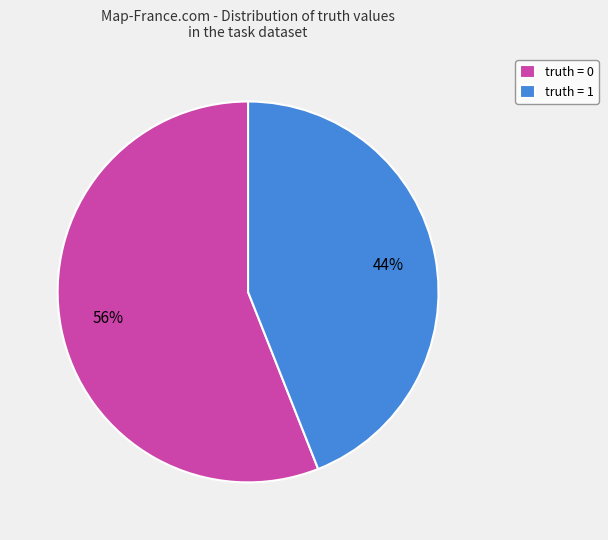

To the nearest percent, what is the difference between the largest and smallest slice percentages?

12%